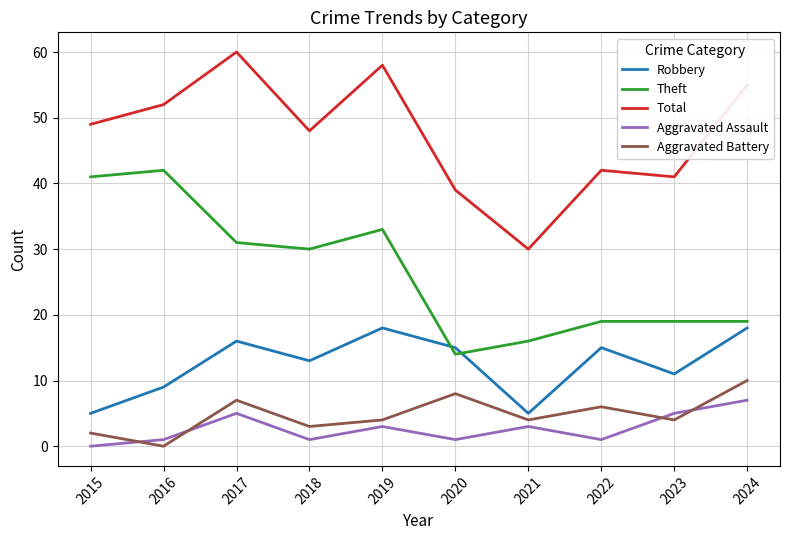

How many lines are shown in the chart?

5